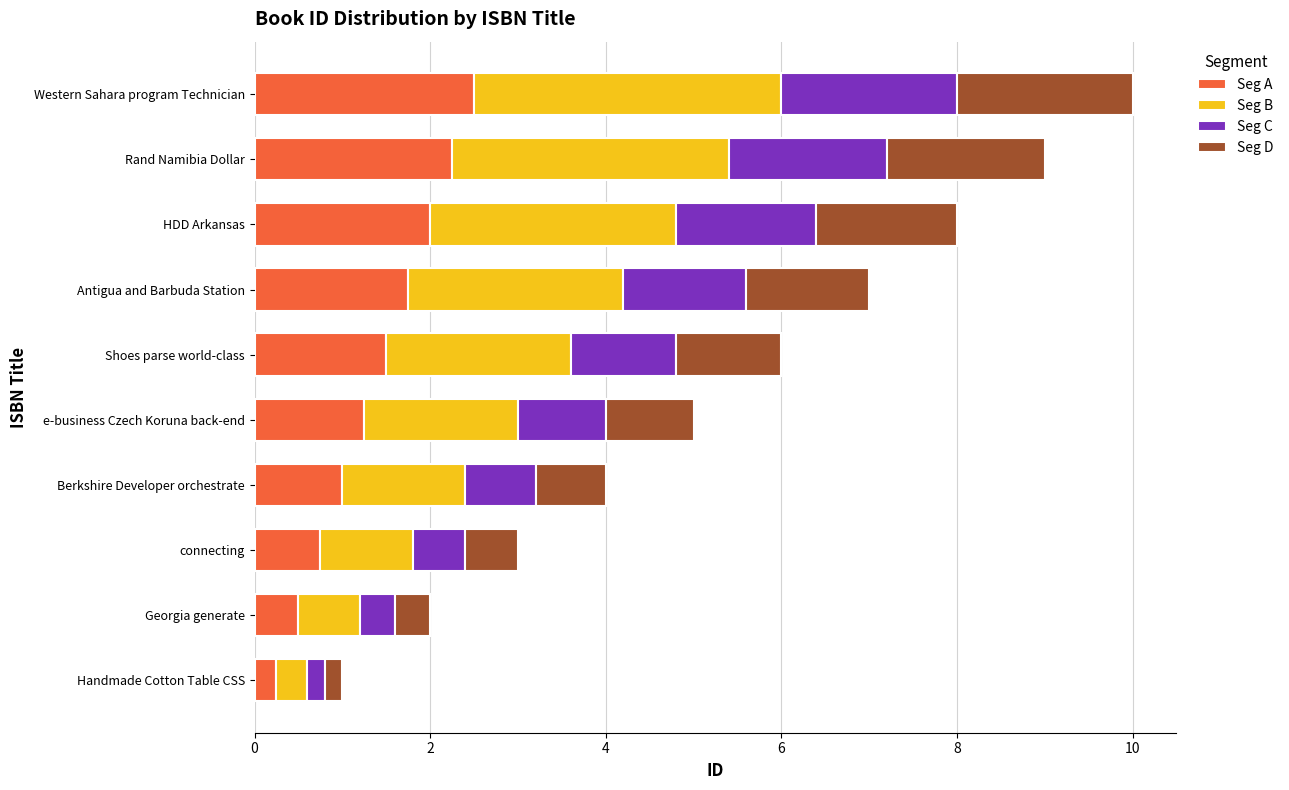

At which category is the sum across all series the highest?

Western Sahara program Technician